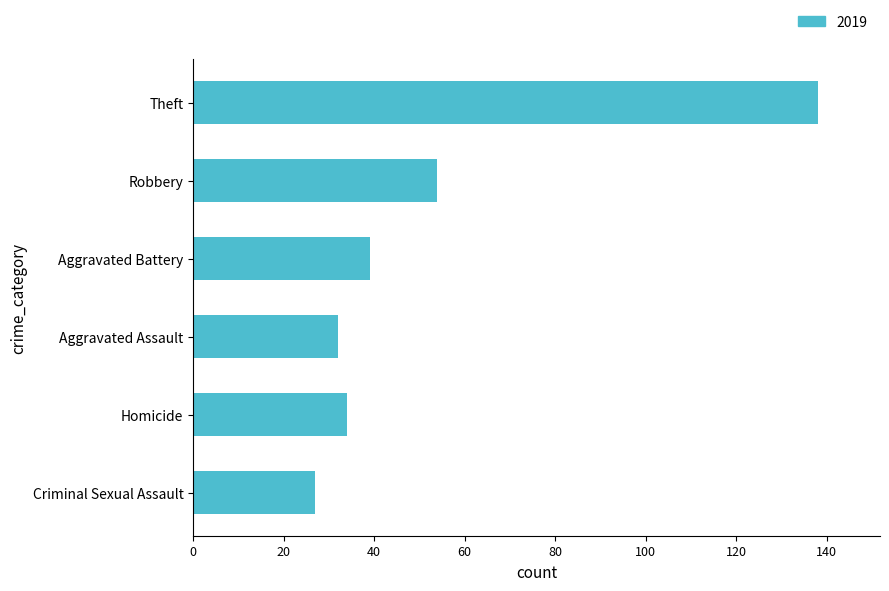

The chart shows a value of 19 at Aggravated Assault. True or false?

False